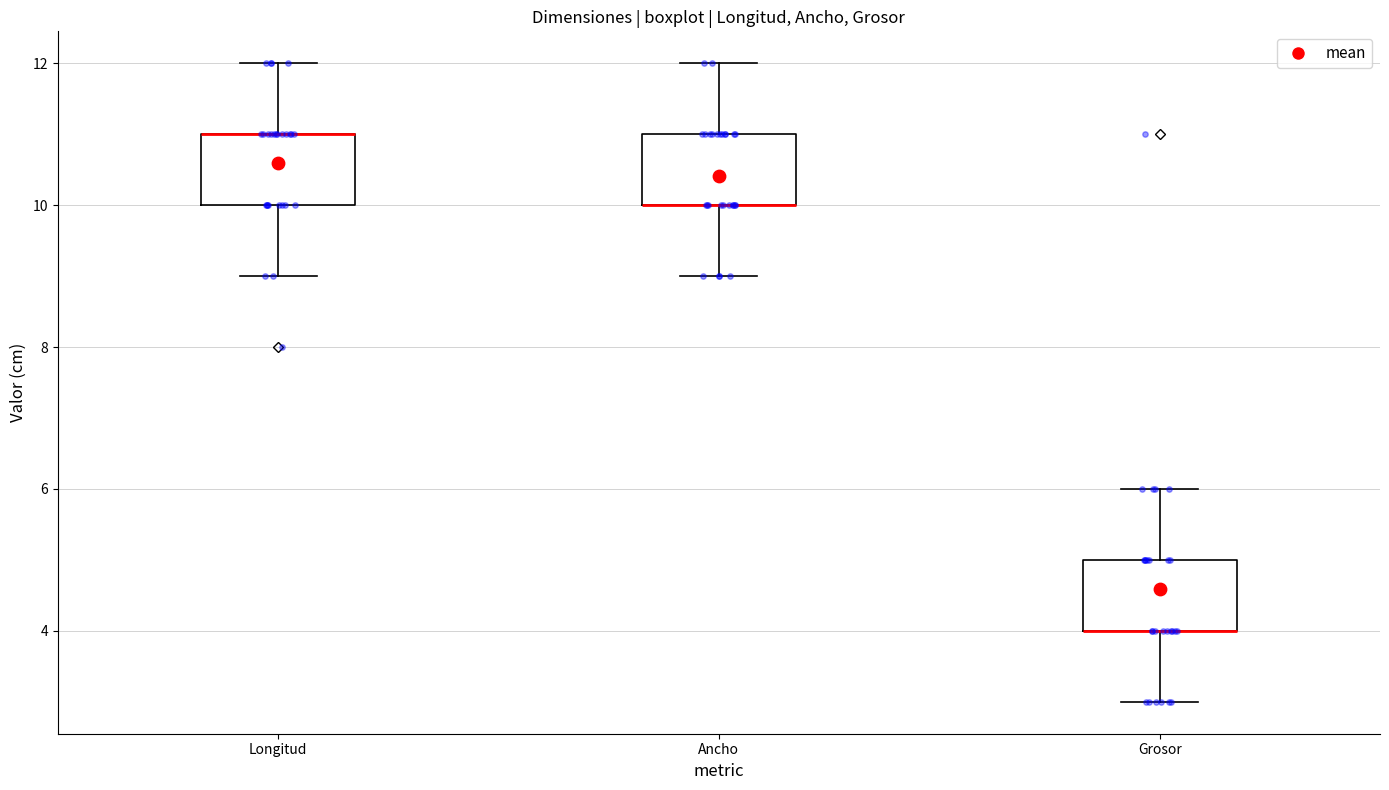

Reading left to right, read every box against the y-axis: the position of its median line, the range the box covers, and the ends of its whiskers. The values are not printed on the chart, so give them approximately, as read against the axis.

Longitud: median 11 (drawn on the box's upper edge), box 10 to 11, whiskers 9 to 12
Ancho: median 10 (drawn on the box's lower edge), box 10 to 11, whiskers 9 to 12
Grosor: median 4 (drawn on the box's lower edge), box 4 to 5, whiskers 3 to 6